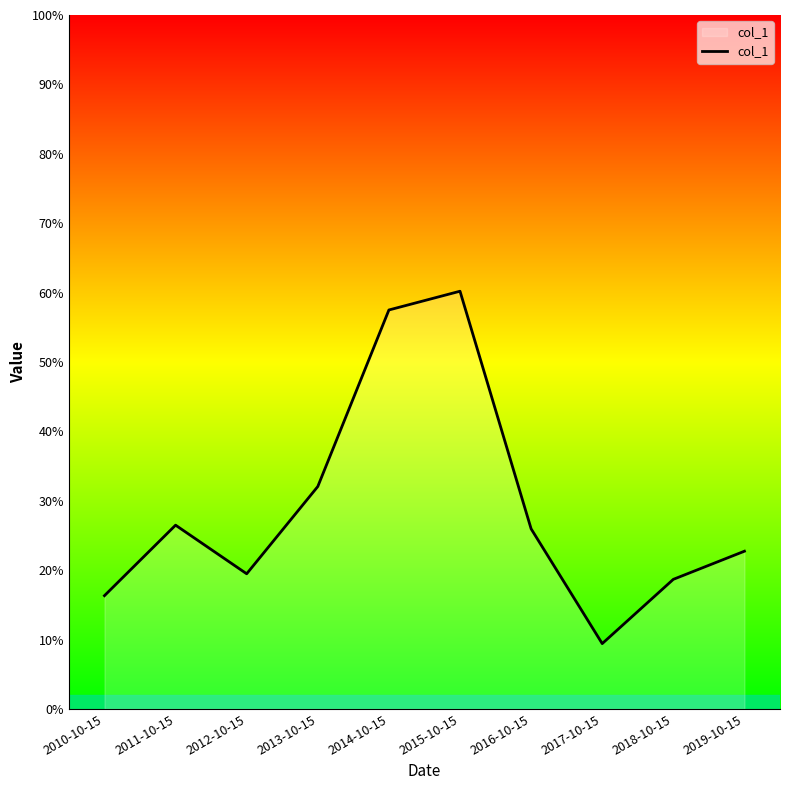

True or false: the data has more than 1 interior local peaks.

True